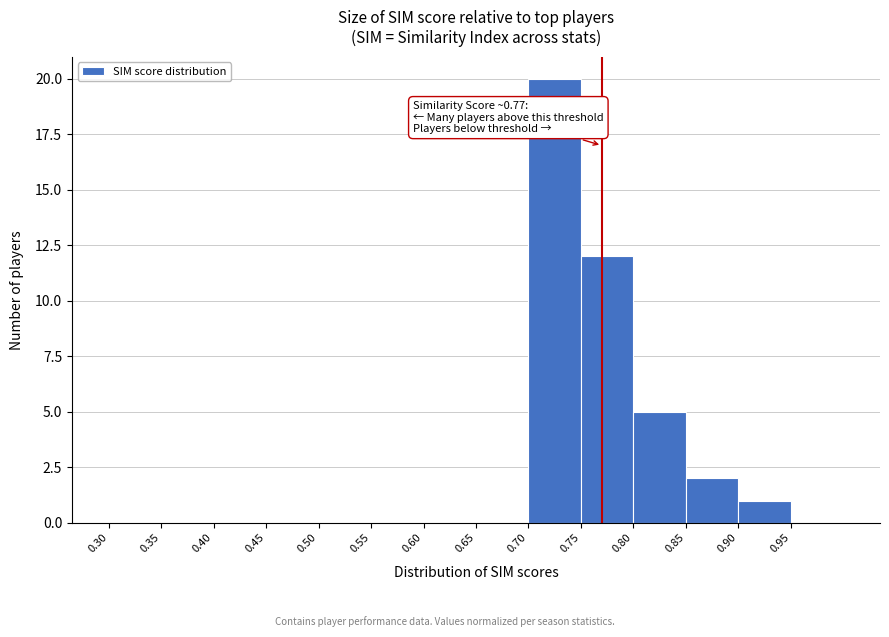

Over which range of the x-axis is the bar tallest?

0.70 to 0.75